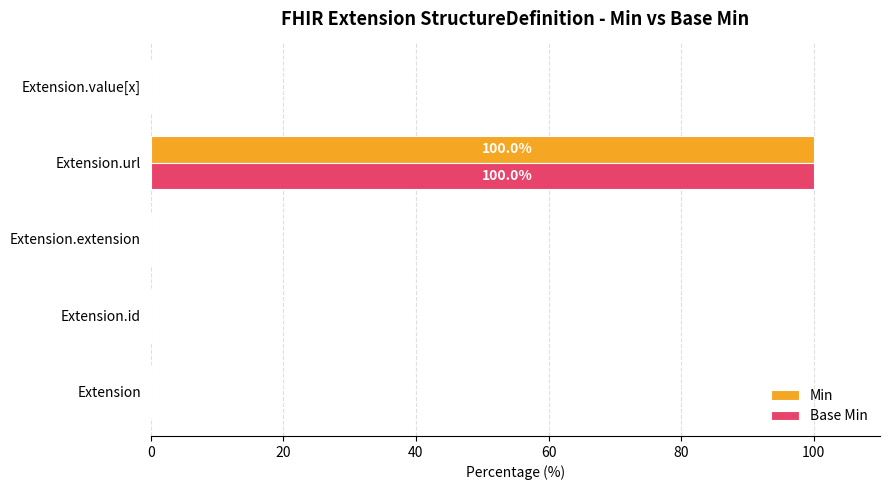

At which category does the chart reach its peak across all series?

Extension.url